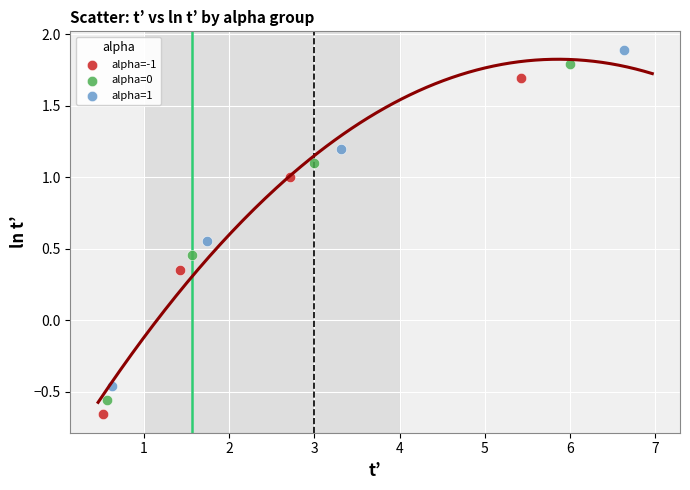

Which series reaches the maximum Y coordinate?

alpha=1